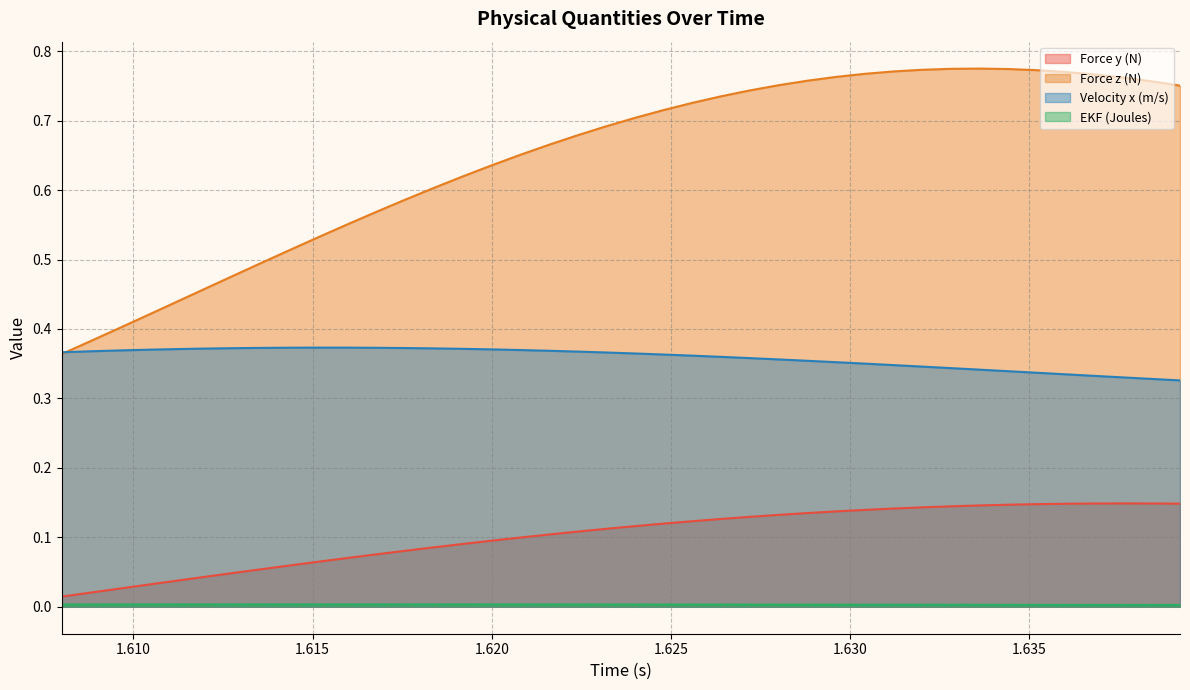

True or false: Velocity x (m/s) and Force y (N) cross at least once.

False